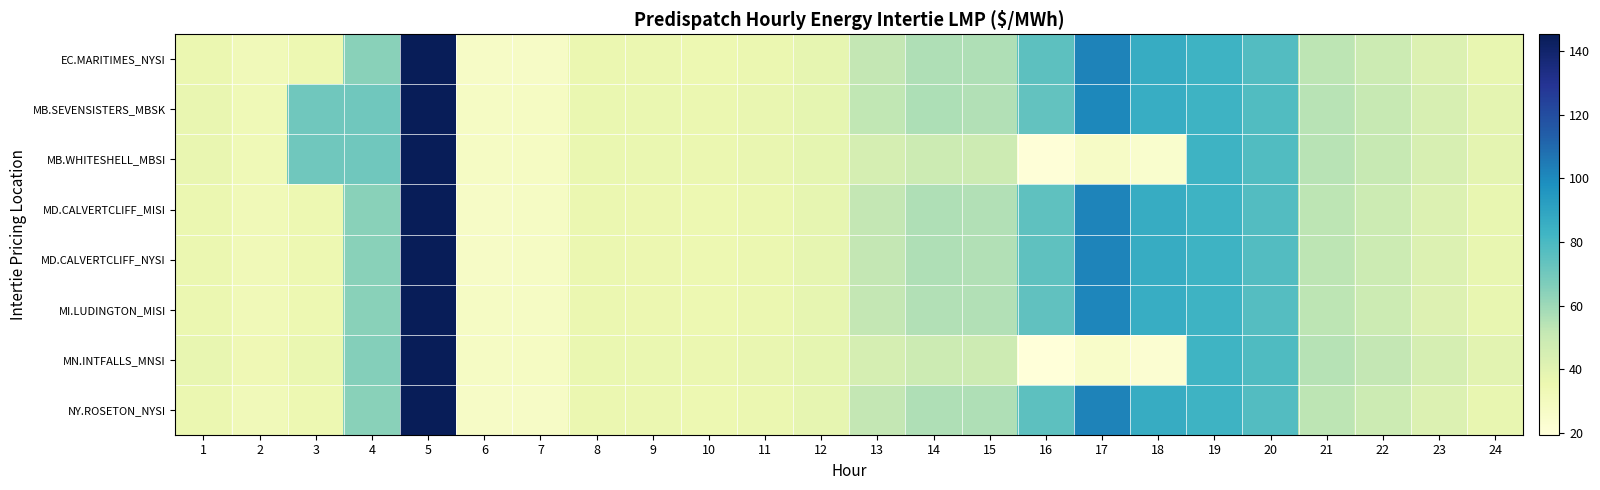

Reading left to right, what are all the values shown in this chart?

EC.MARITIMES_NYSI: 1=35.8	2=32.3	3=35.0	4=64.3	5=144.9	6=27.3	7=27.4	8=36.0	9=35.8	10=35.2	11=36.0	12=38.0	13=51.9	14=56.2	15=56.1	16=75.0	17=102.1	18=86.5	19=83.8	20=77.8	21=53.4	22=48.6	23=42.3	24=37.2
MB.SEVENSISTERS_MBSK: 1=36.9	2=33.2	3=70.2	4=70.2	5=145.1	6=27.6	7=28.1	8=36.5	9=36.3	10=36.0	11=36.8	12=38.3	13=52.0	14=56.4	15=55.7	16=73.6	17=100.6	18=86.0	19=83.8	20=78.3	21=54.3	22=50.6	23=44.2	24=39.0
MB.WHITESHELL_MBSI: 1=36.9	2=33.2	3=70.2	4=70.2	5=145.1	6=27.6	7=28.1	8=36.5	9=36.3	10=36.1	11=36.8	12=38.3	13=45.1	14=48.9	15=48.2	16=20.5	17=27.2	18=24.0	19=83.8	20=78.3	21=54.3	22=50.6	23=44.2	24=39.0
MD.CALVERTCLIFF_MISI: 1=35.8	2=32.3	3=35.1	4=64.4	5=144.9	6=27.4	7=27.5	8=36.0	9=35.7	10=35.2	11=36.0	12=37.9	13=51.7	14=56.1	15=55.9	16=74.8	17=101.6	18=86.4	19=83.7	20=77.6	21=53.2	22=48.6	23=42.2	24=37.3
MD.CALVERTCLIFF_NYSI: 1=35.8	2=32.3	3=35.1	4=64.4	5=144.9	6=27.4	7=27.5	8=36.0	9=35.7	10=35.2	11=36.0	12=37.9	13=51.7	14=56.1	15=55.9	16=74.8	17=101.6	18=86.4	19=83.7	20=77.6	21=53.2	22=48.6	23=42.2	24=37.3
MI.LUDINGTON_MISI: 1=35.8	2=32.3	3=35.1	4=64.4	5=145.0	6=27.5	7=27.7	8=35.9	9=35.6	10=35.2	11=36.0	12=37.8	13=51.6	14=55.9	15=55.6	16=74.5	17=101.1	18=86.1	19=83.4	20=77.4	21=53.1	22=48.6	23=42.1	24=37.3
MN.INTFALLS_MNSI: 1=37.2	2=33.5	3=36.5	4=65.4	5=145.2	6=27.7	7=27.9	8=36.4	9=36.4	10=36.1	11=36.8	12=38.2	13=45.1	14=48.9	15=48.1	16=19.5	17=25.7	18=22.9	19=83.1	20=78.5	21=54.5	22=51.6	23=45.1	24=39.8
NY.ROSETON_NYSI: 1=35.8	2=32.3	3=35.0	4=64.3	5=144.9	6=27.3	7=27.4	8=36.0	9=35.8	10=35.2	11=36.0	12=38.0	13=51.9	14=56.2	15=56.1	16=75.0	17=102.1	18=86.5	19=83.8	20=77.8	21=53.4	22=48.6	23=42.3	24=37.2